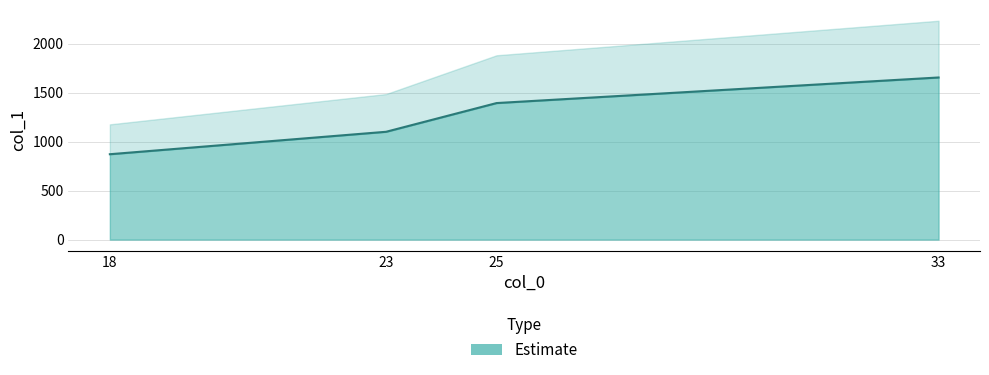

What is the change in value from 23 to 33?

+554